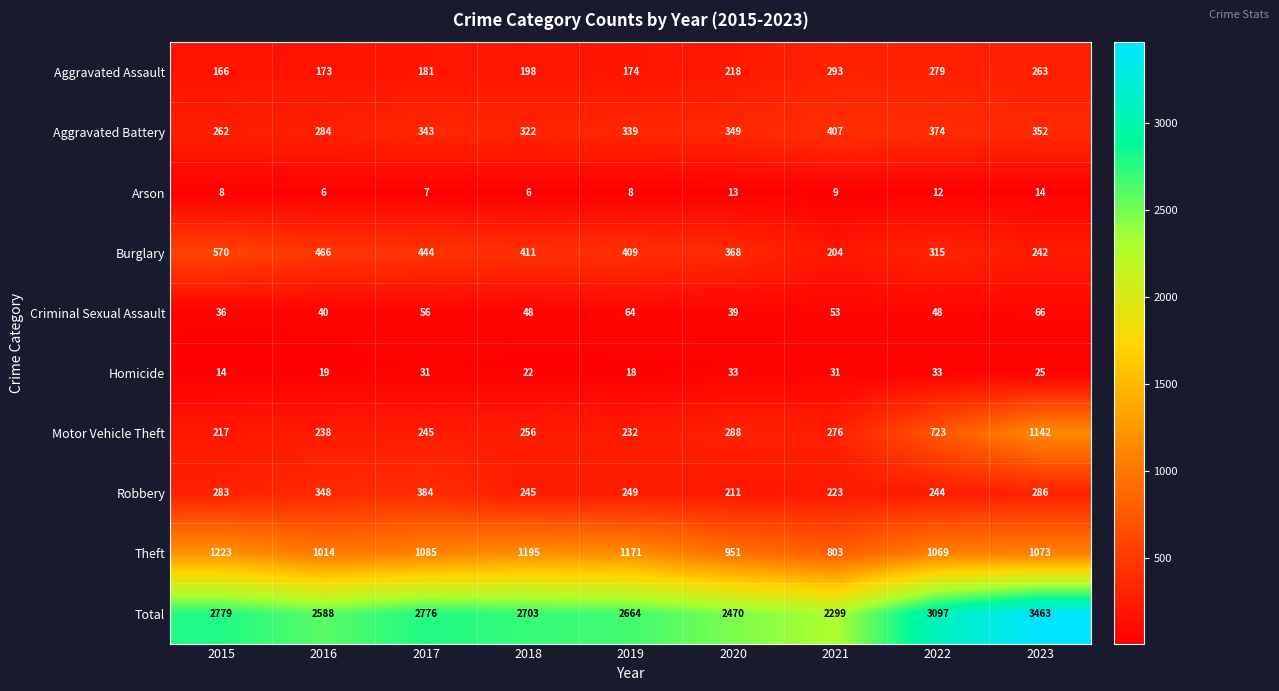

What is the approximate value of Criminal Sexual Assault at 2023?

66